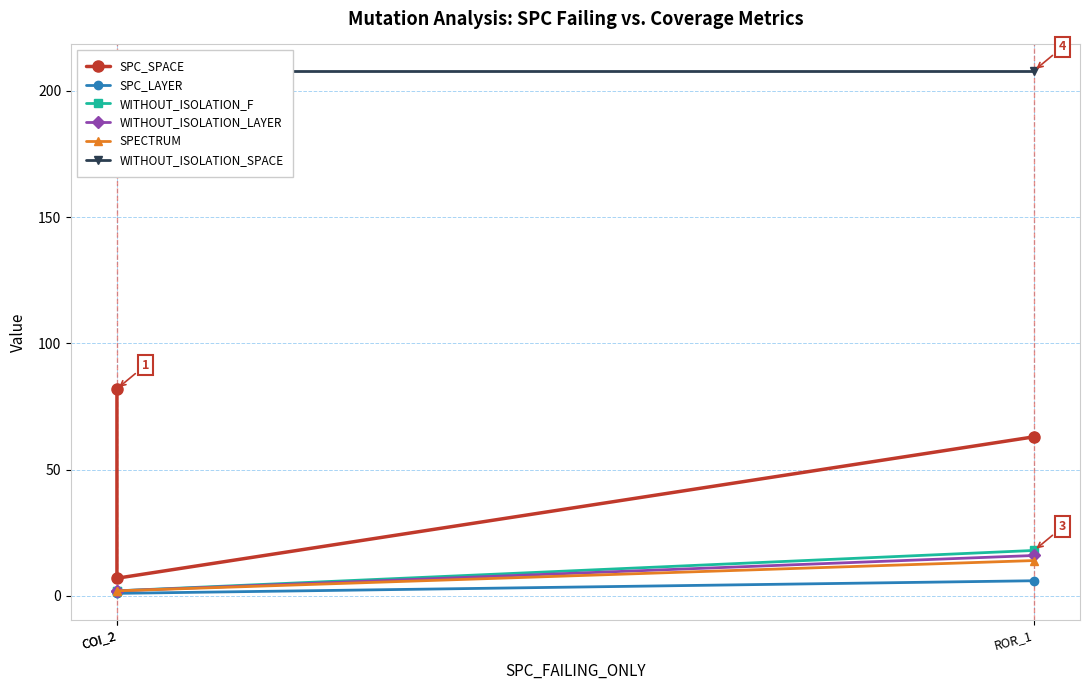

What is the label of the 3rd point from the left?

ROR_1